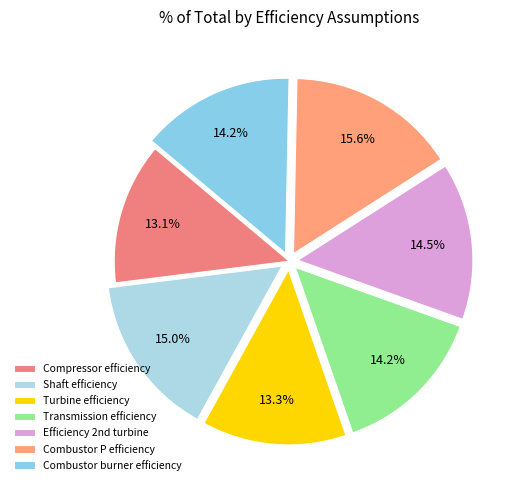

To the nearest percent, what is the average slice percentage?

14%